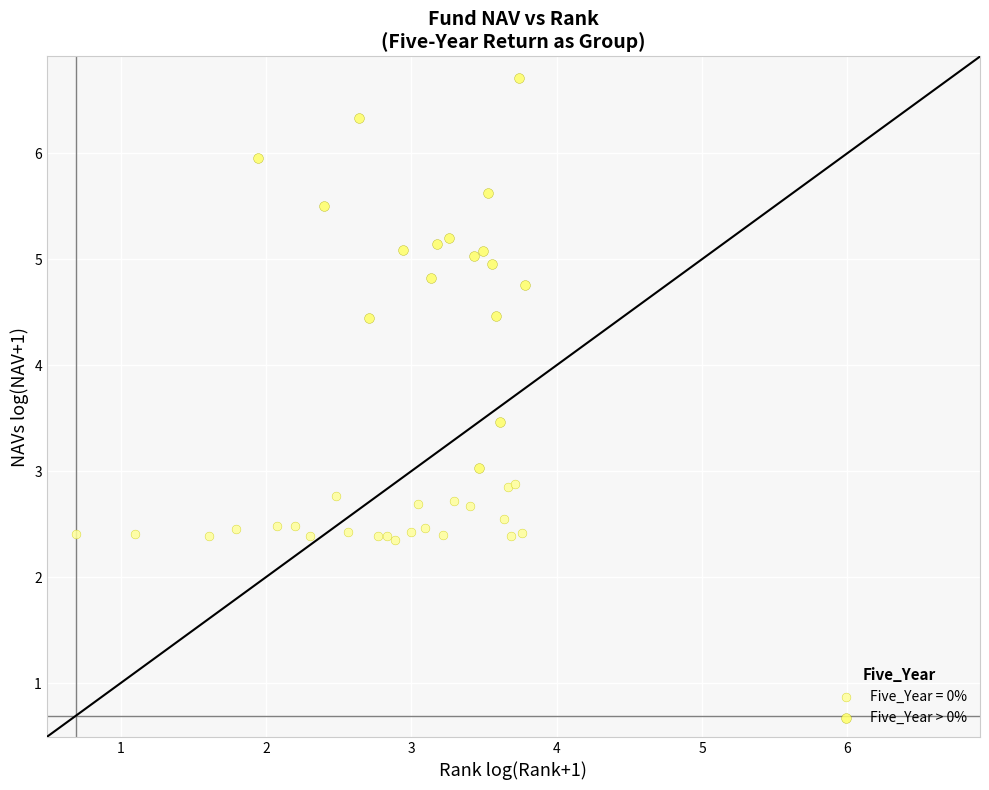

Which series has the widest spread of Y values?

Five_Year > 0%